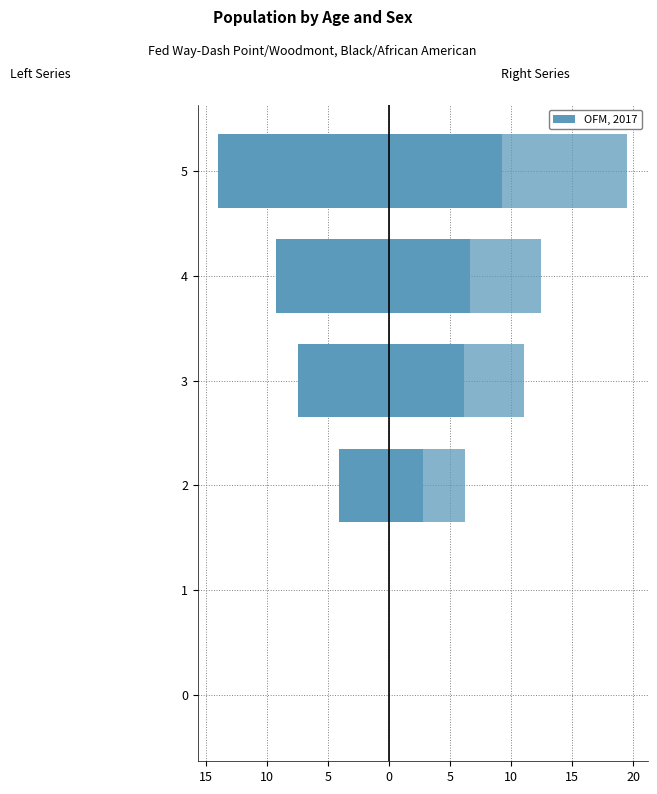

Reading left to right, extract all data points from this chart.

Series 1 (Left): 0.0	0.0	-4.1	-7.4	-9.2	-14.0
Series 2 (Left): 0.0	0.0	-1.8	-2.7	-4.6	-5.8
Series 3 (Right): 0.0	0.0	2.8	6.1	6.6	9.2
Series 4 (Right): 0.0	0.0	6.2	11.0	12.4	19.5